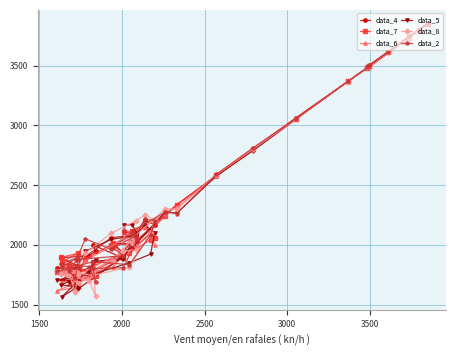

What is the difference between the maximum and minimum values in the data_2 series?

2165